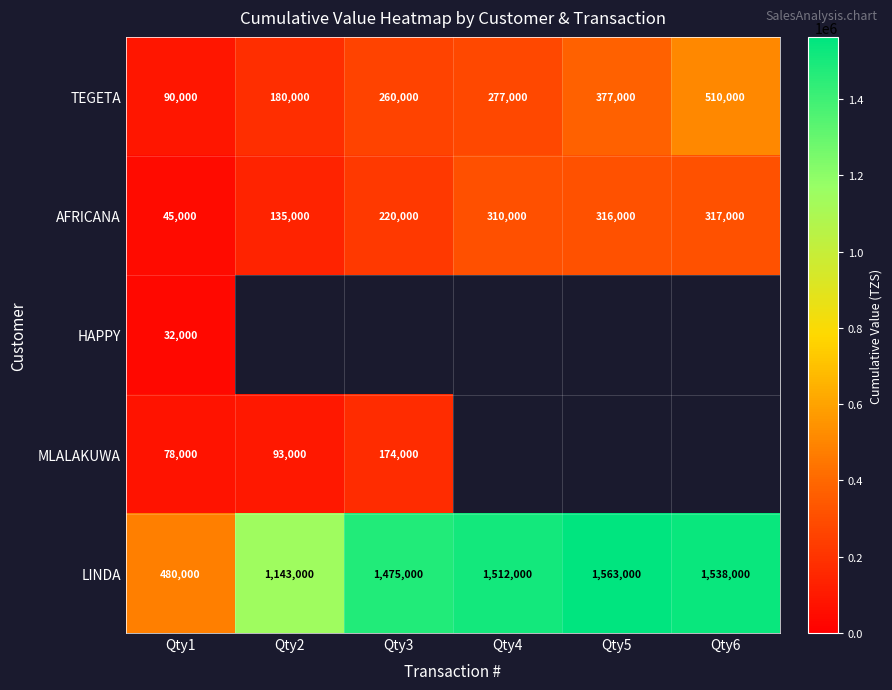

List the labels in order of TEGETA value, largest first.

Qty6, Qty5, Qty4, Qty3, Qty2, Qty1